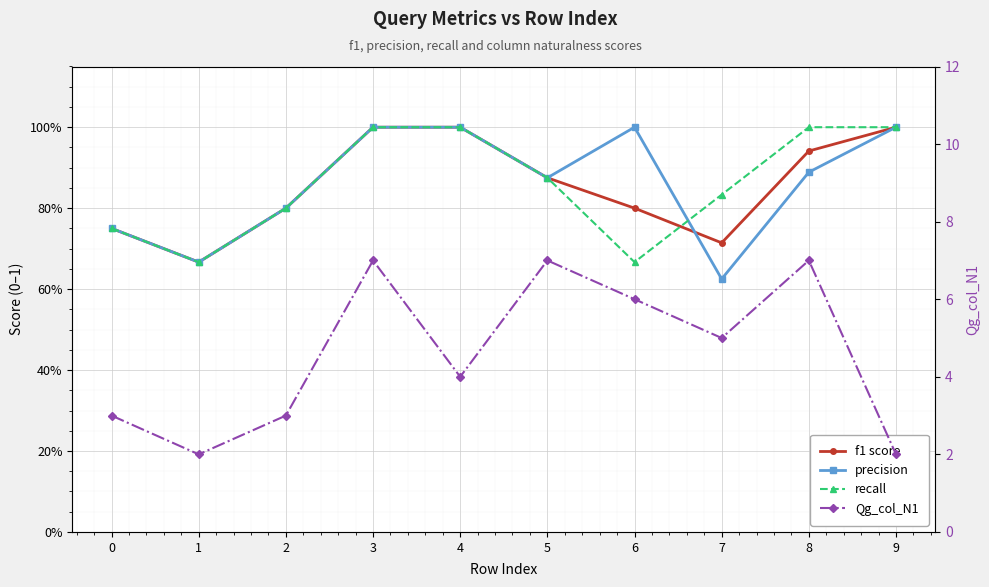

How many Qg_col_N1 values are between 3 and 7?

8